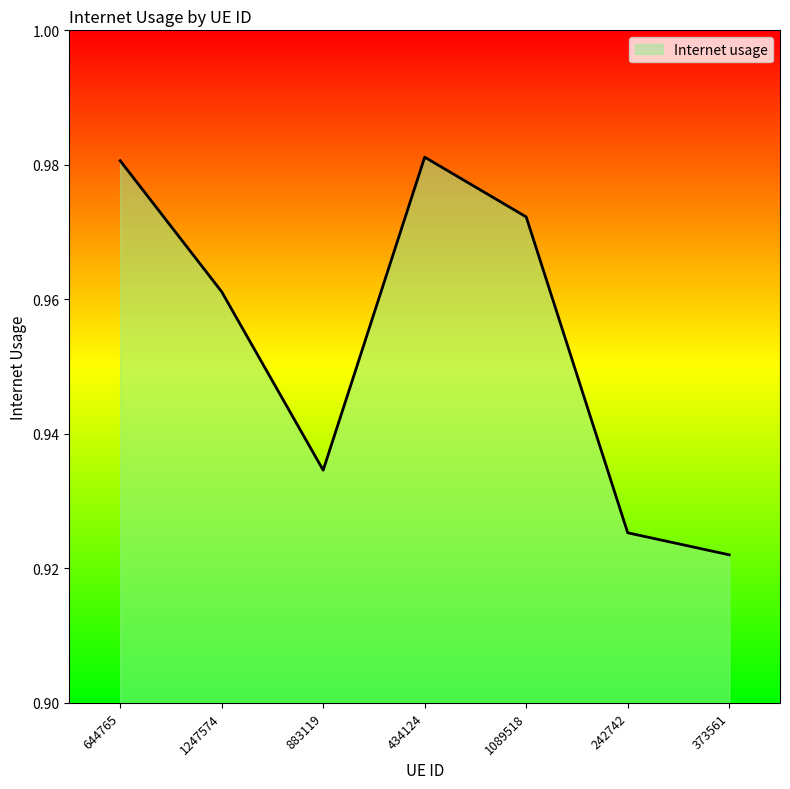

Count the values in the range 0 to 1.

7